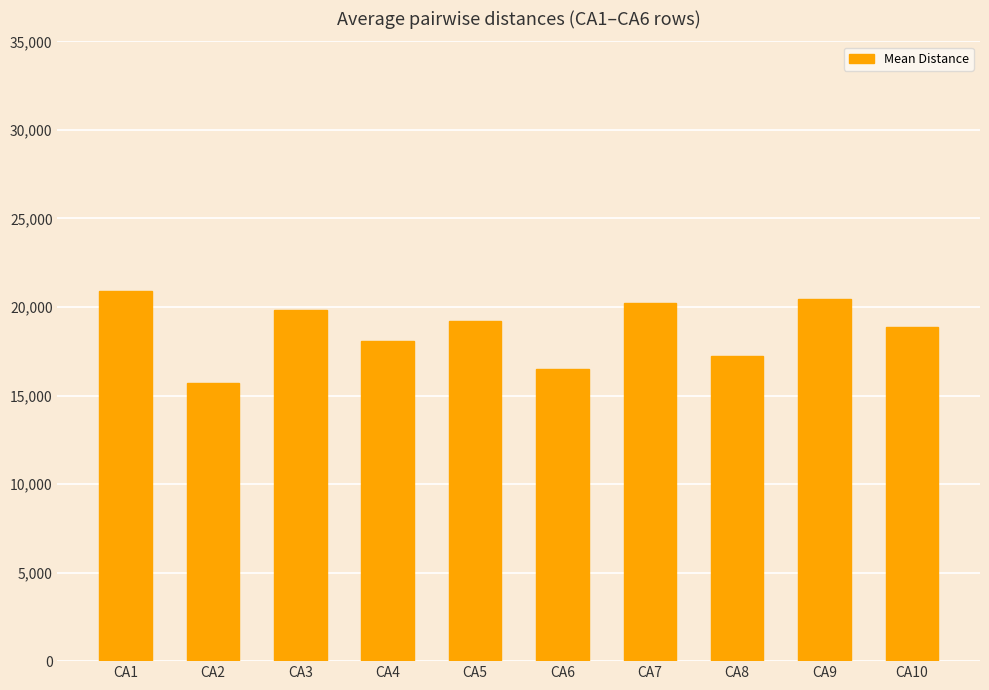

How many data points are less than 19212?

5